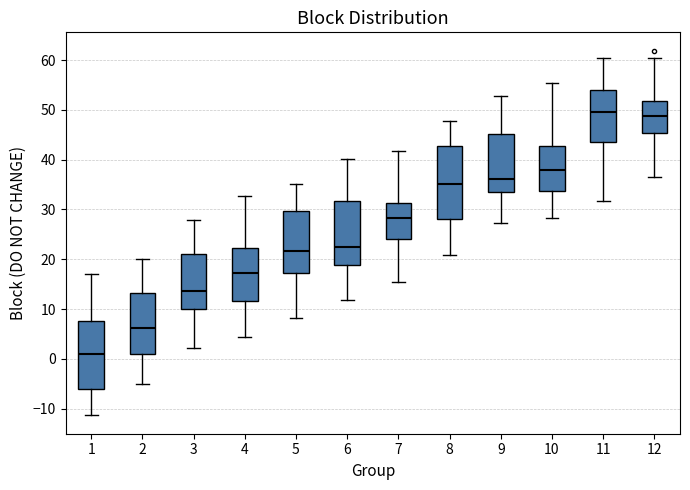

Which box is the tallest, from its lower edge to its upper edge?

8